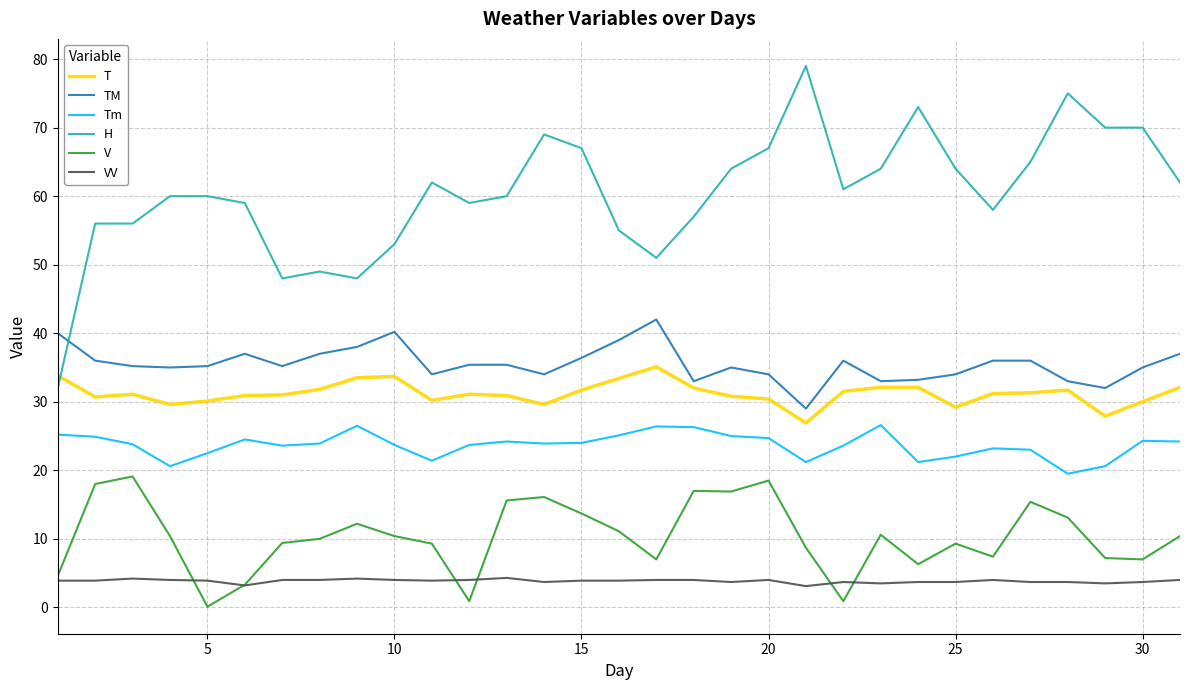

What is the greatest value displayed?

79.0